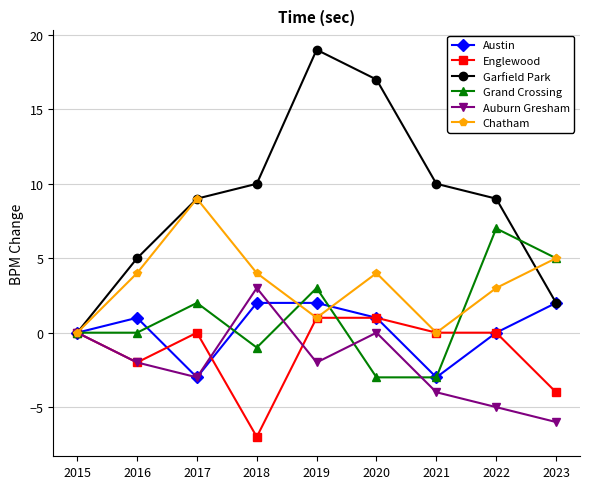

What are all the series names shown in the legend?

Austin, Englewood, Garfield Park, Grand Crossing, Auburn Gresham, Chatham